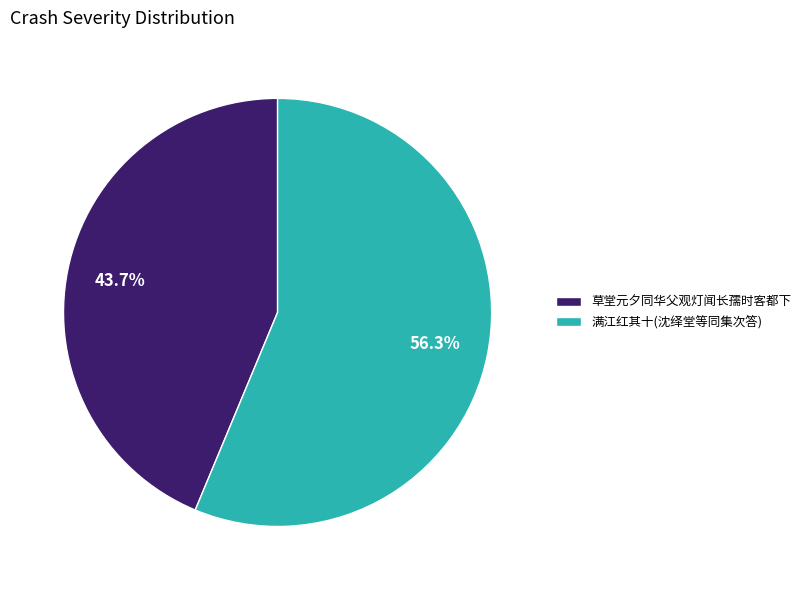

Count the number of slices in the pie.

2